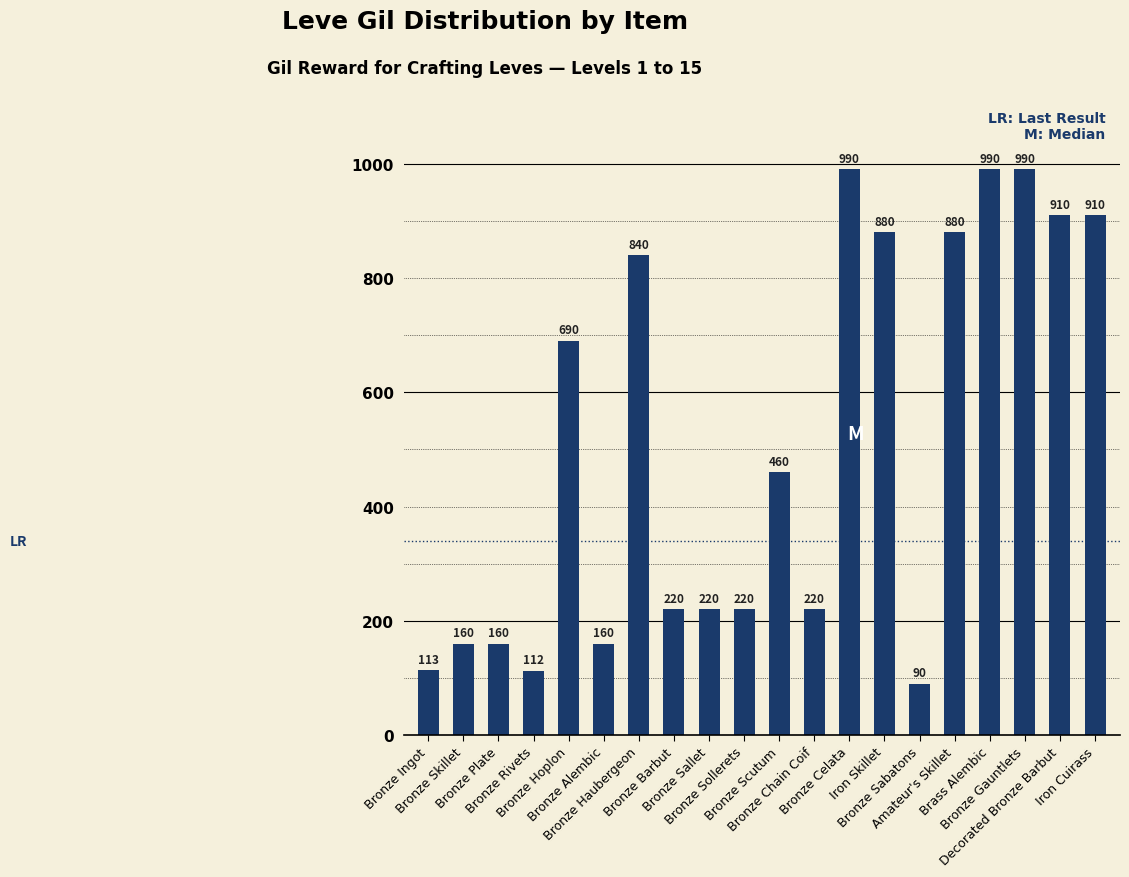

Where is the data nearest to the value 540?

Bronze Scutum